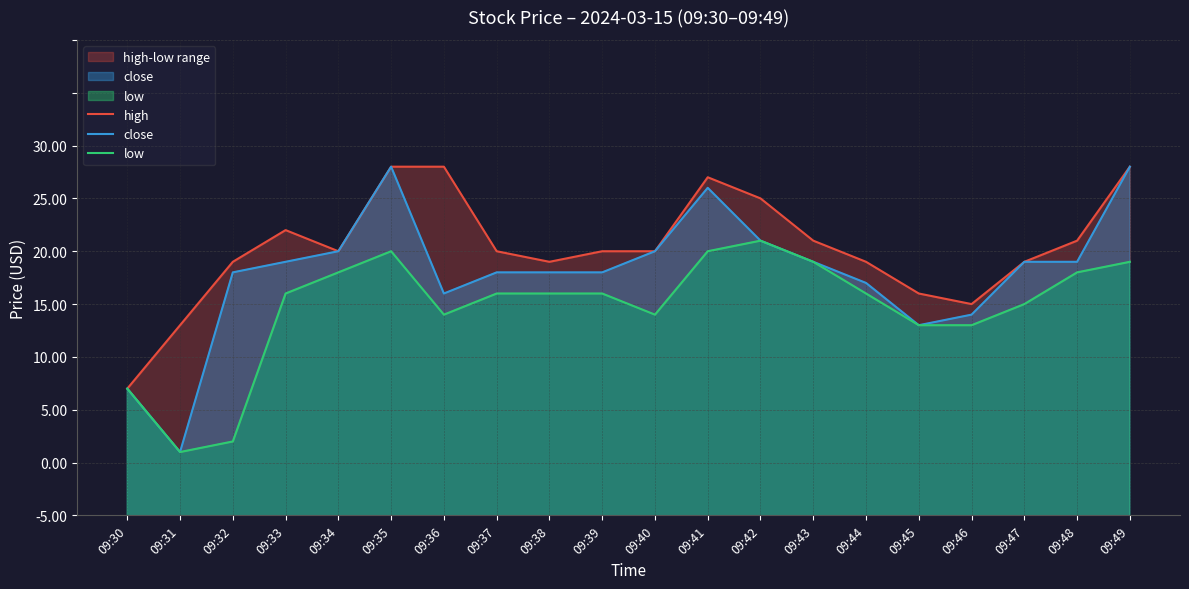

Which category has the highest value in the close series?

09:35